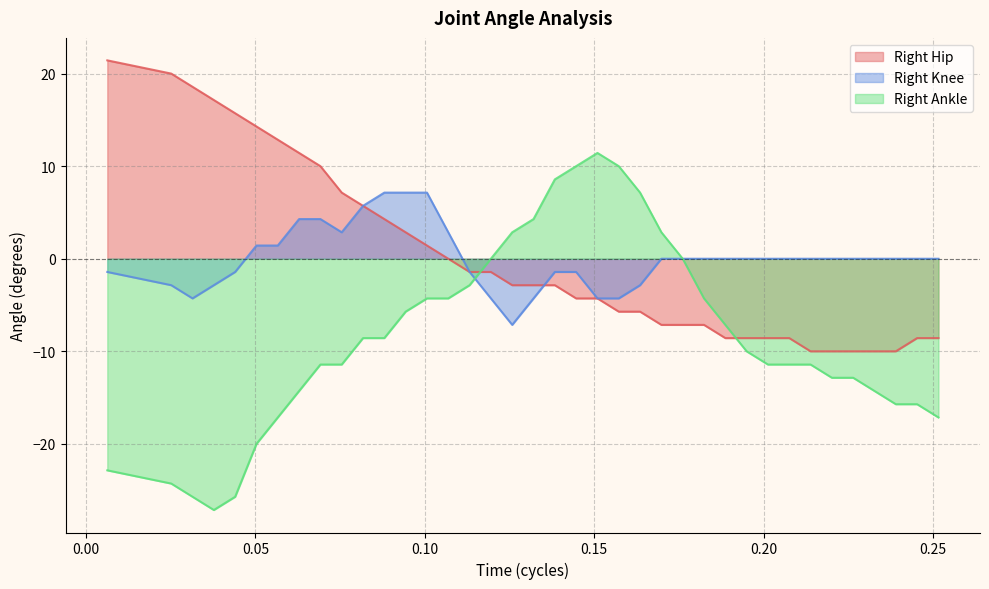

What is the maximum value shown in the chart?

21.4